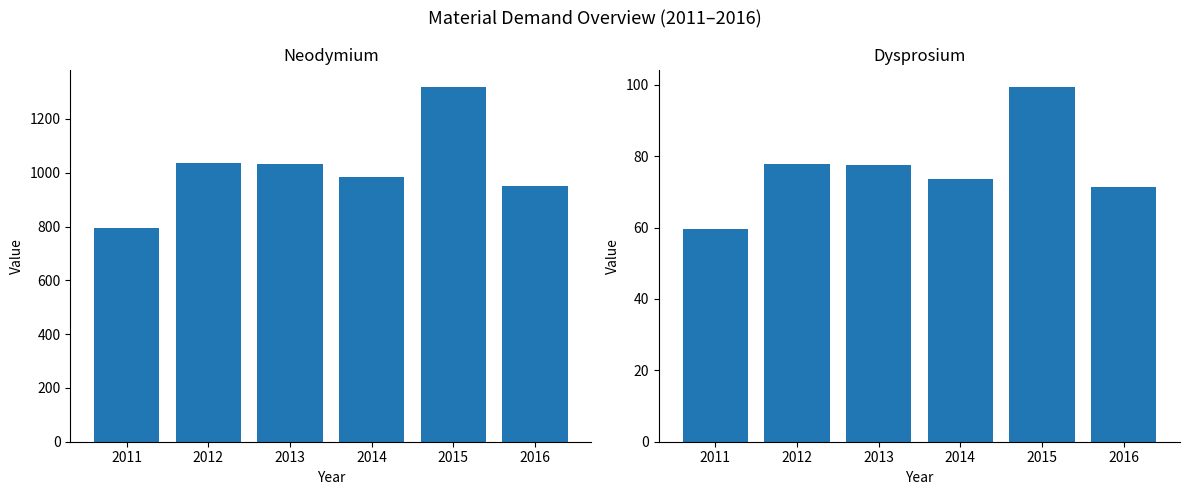

What are all the series names shown in the legend?

Neodymium, Dysprosium